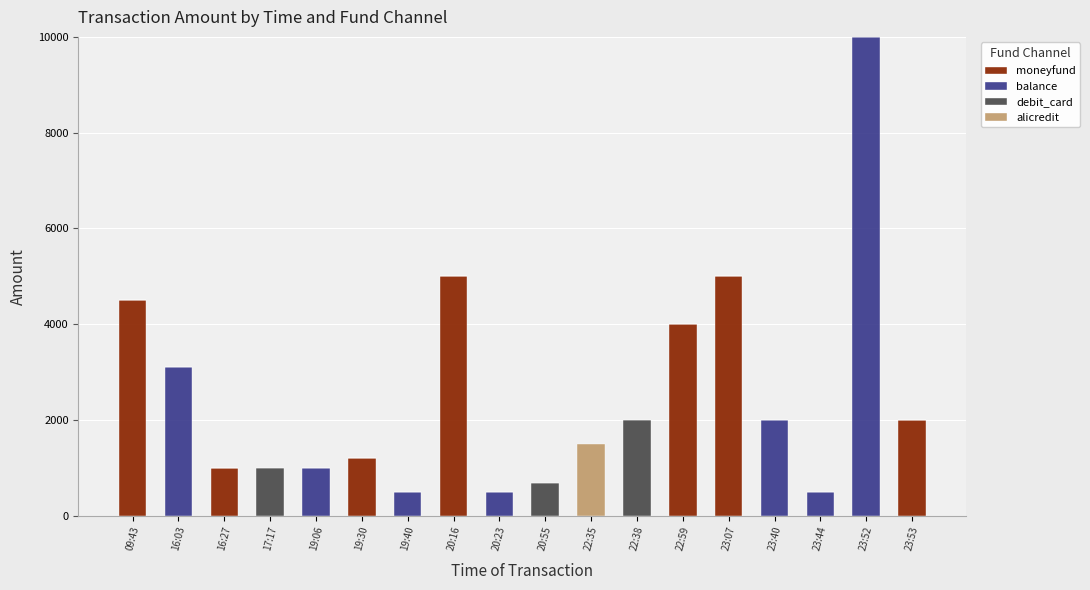

The value of moneyfund at 19:30 is 2095. True or false?

False